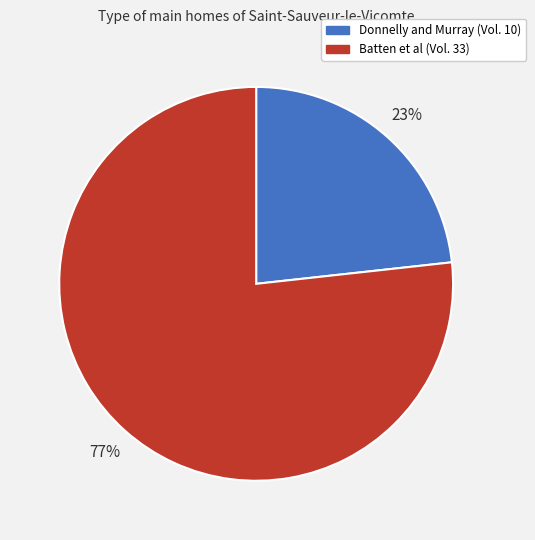

What is the ratio of the value at Batten et al to the value at Donnelly and Murray?

3.3